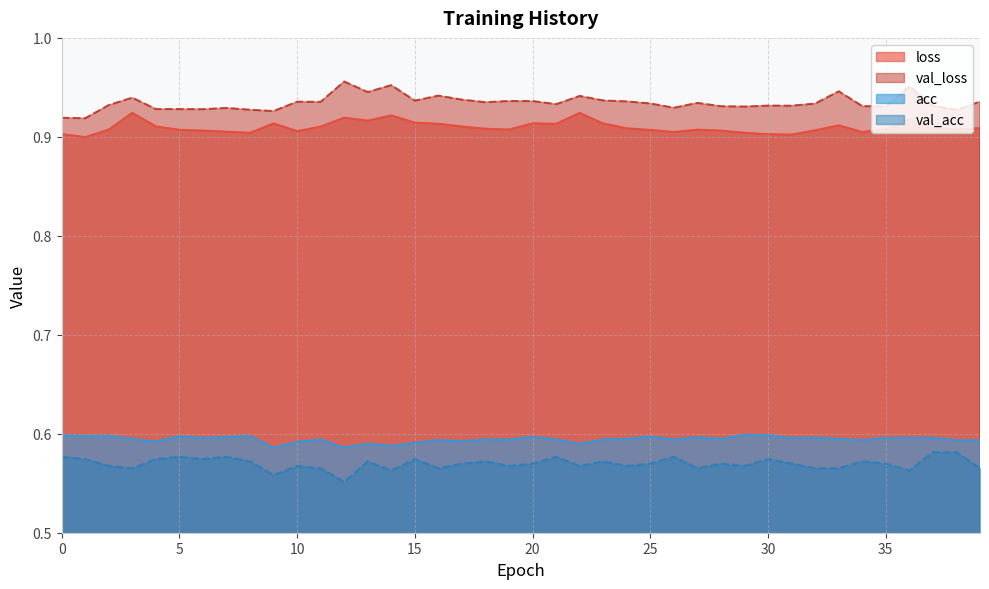

True or false: acc has more than 1 points higher than both neighbors.

True